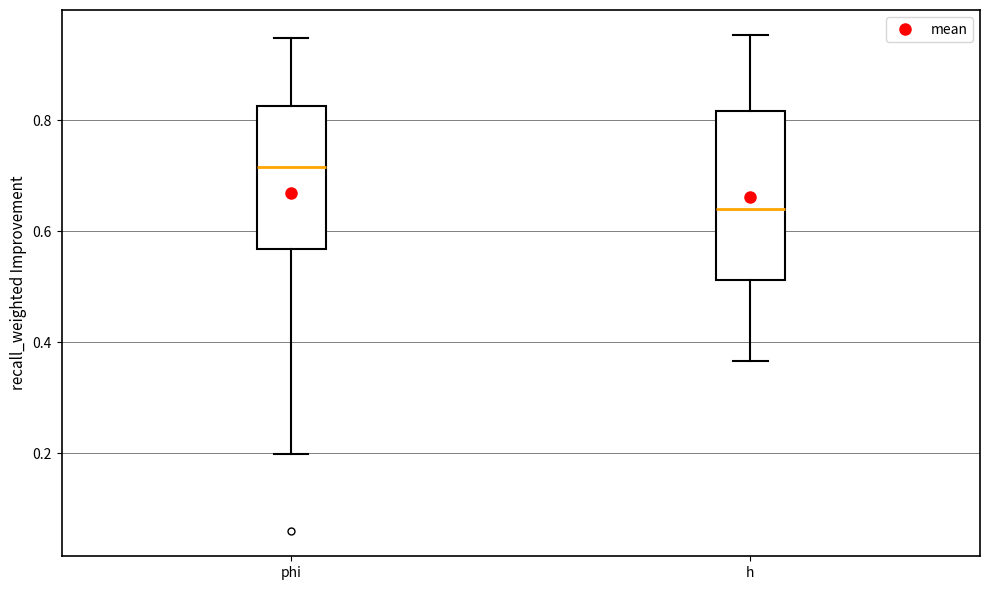

Reading left to right, read every box against the y-axis: the position of its median line, the range the box covers, and the ends of its whiskers. The values are not printed on the chart, so give them approximately, as read against the axis.

phi: median 0.72, box 0.56 to 0.82, whiskers 0.20 to 0.94
h: median 0.64, box 0.52 to 0.82, whiskers 0.36 to 0.96